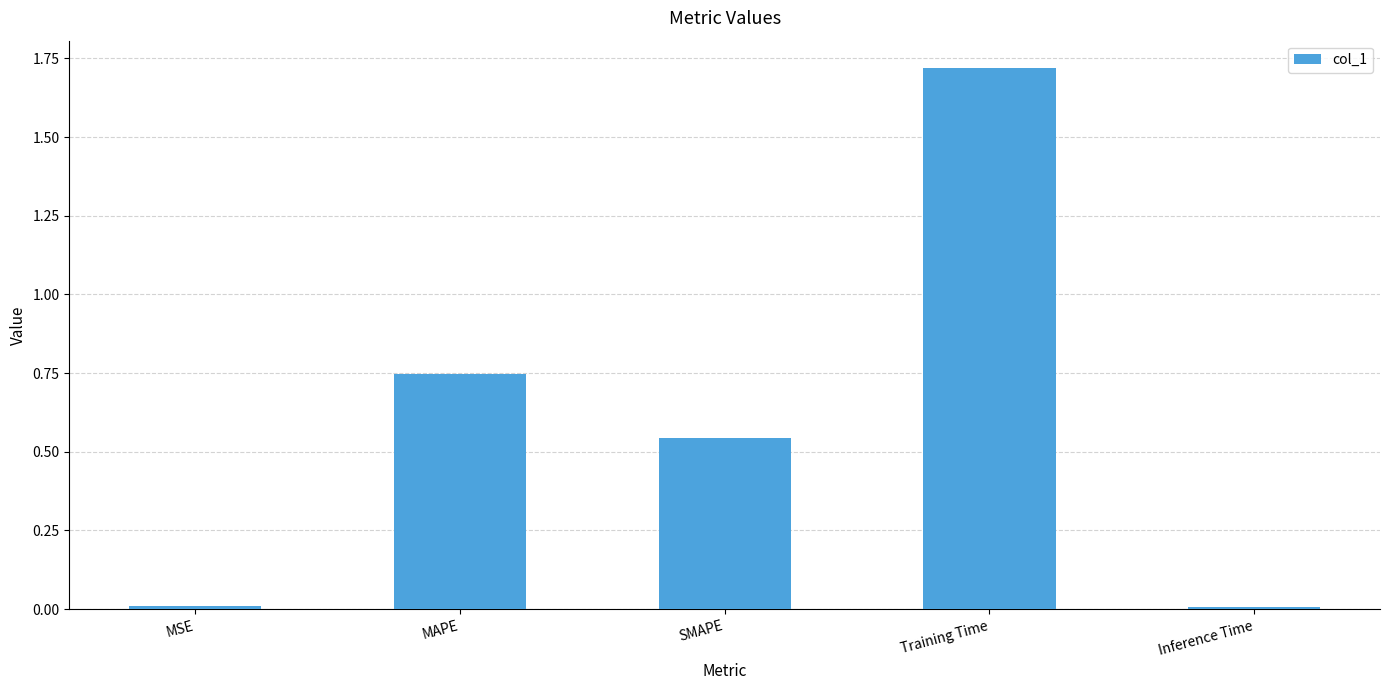

What is the sum of all values?

3.0